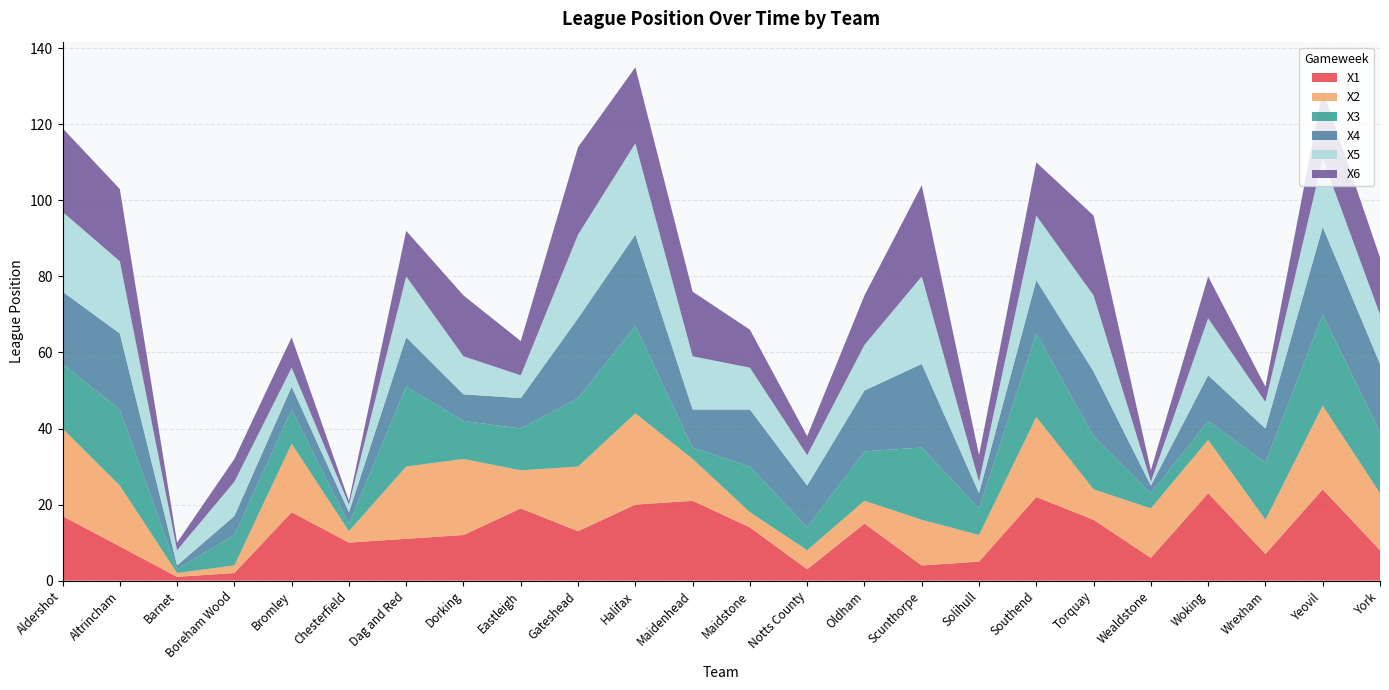

Reading left to right, list all the values displayed in this chart.

X1: Aldershot=17	Altrincham=9	Barnet=1	Boreham Wood=2	Bromley=18	Chesterfield=10	Dag and Red=11	Dorking=12	Eastleigh=19	Gateshead=13	Halifax=20	Maidenhead=21	Maidstone=14	Notts County=3	Oldham=15	Scunthorpe=4	Solihull=5	Southend=22	Torquay=16	Wealdstone=6	Woking=23	Wrexham=7	Yeovil=24	York=8
X2: Aldershot=23	Altrincham=16	Barnet=1	Boreham Wood=2	Bromley=18	Chesterfield=3	Dag and Red=19	Dorking=20	Eastleigh=10	Gateshead=17	Halifax=24	Maidenhead=11	Maidstone=4	Notts County=5	Oldham=6	Scunthorpe=12	Solihull=7	Southend=21	Torquay=8	Wealdstone=13	Woking=14	Wrexham=9	Yeovil=22	York=15
X3: Aldershot=17	Altrincham=20	Barnet=1	Boreham Wood=8	Bromley=9	Chesterfield=2	Dag and Red=21	Dorking=10	Eastleigh=11	Gateshead=18	Halifax=23	Maidenhead=3	Maidstone=12	Notts County=6	Oldham=13	Scunthorpe=19	Solihull=7	Southend=22	Torquay=14	Wealdstone=4	Woking=5	Wrexham=15	Yeovil=24	York=16
X4: Aldershot=19	Altrincham=20	Barnet=1	Boreham Wood=5	Bromley=6	Chesterfield=3	Dag and Red=13	Dorking=7	Eastleigh=8	Gateshead=21	Halifax=24	Maidenhead=10	Maidstone=15	Notts County=11	Oldham=16	Scunthorpe=22	Solihull=4	Southend=14	Torquay=17	Wealdstone=2	Woking=12	Wrexham=9	Yeovil=23	York=18
X5: Aldershot=21	Altrincham=19	Barnet=4	Boreham Wood=9	Bromley=5	Chesterfield=2	Dag and Red=16	Dorking=10	Eastleigh=6	Gateshead=22	Halifax=24	Maidenhead=14	Maidstone=11	Notts County=8	Oldham=12	Scunthorpe=23	Solihull=3	Southend=17	Torquay=20	Wealdstone=1	Woking=15	Wrexham=7	Yeovil=18	York=13
X6: Aldershot=22	Altrincham=19	Barnet=2	Boreham Wood=6	Bromley=8	Chesterfield=1	Dag and Red=12	Dorking=16	Eastleigh=9	Gateshead=23	Halifax=20	Maidenhead=17	Maidstone=10	Notts County=5	Oldham=13	Scunthorpe=24	Solihull=7	Southend=14	Torquay=21	Wealdstone=3	Woking=11	Wrexham=4	Yeovil=18	York=15